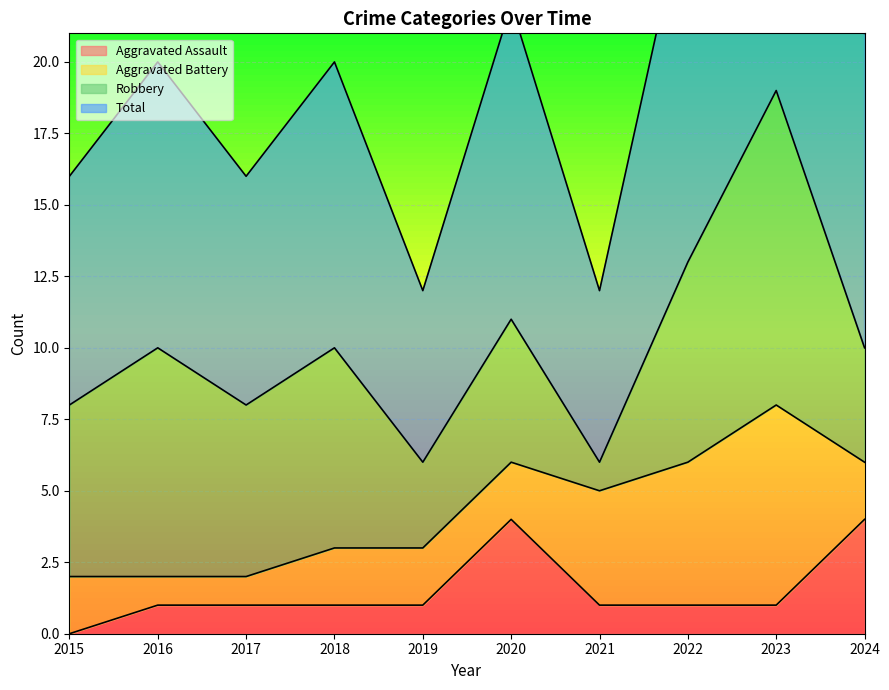

Is the value of Total at 2015 greater than the value of Aggravated Assault at 2020?

Yes